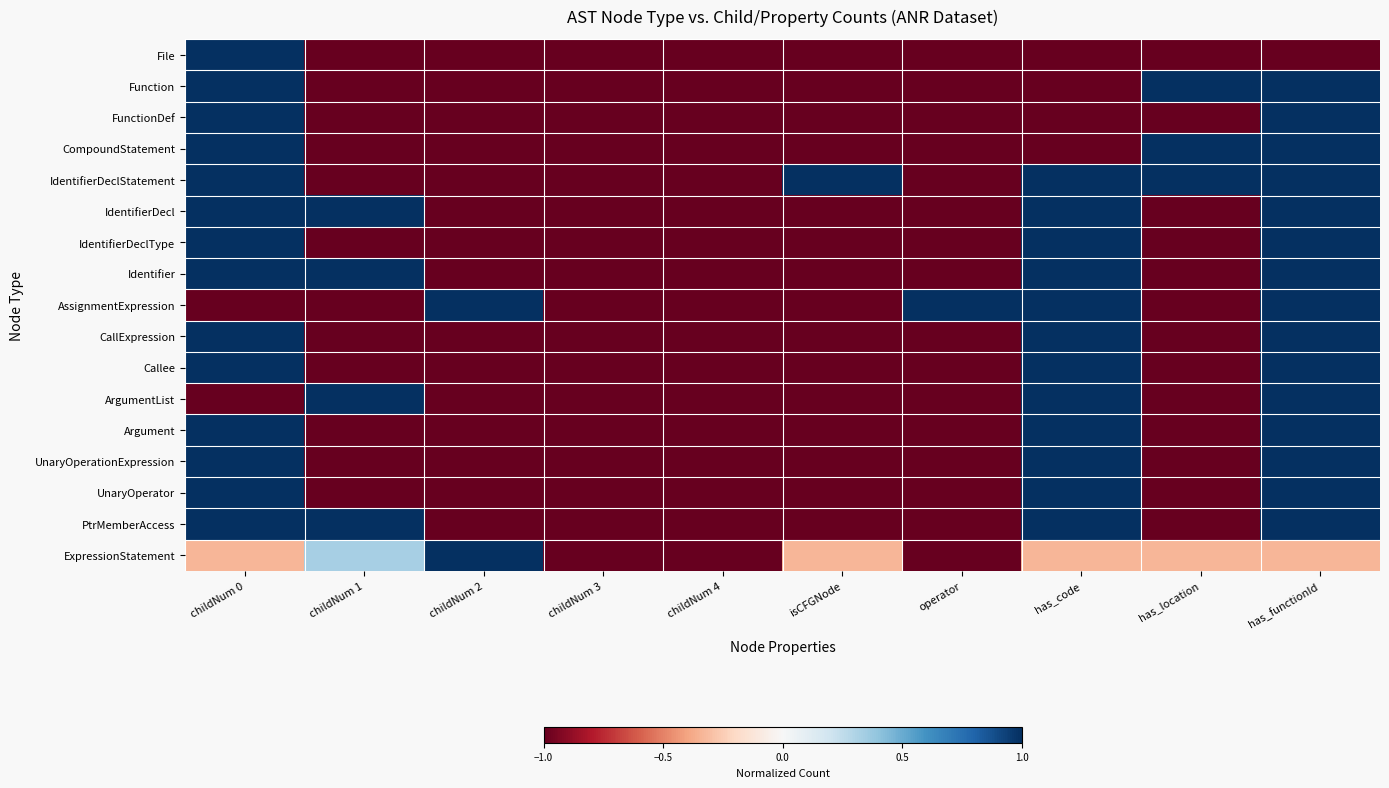

Rank the series at childNum 0 from lowest to highest value.

AssignmentExpression, ArgumentList, ExpressionStatement, File, Function, FunctionDef, CompoundStatement, IdentifierDeclStatement, IdentifierDecl, IdentifierDeclType, Identifier, CallExpression, Callee, Argument, UnaryOperationExpression, UnaryOperator, PtrMemberAccess